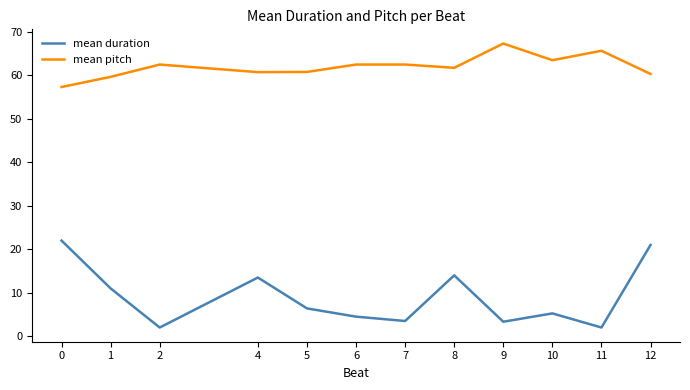

What are all the series names shown in the legend?

mean duration, mean pitch